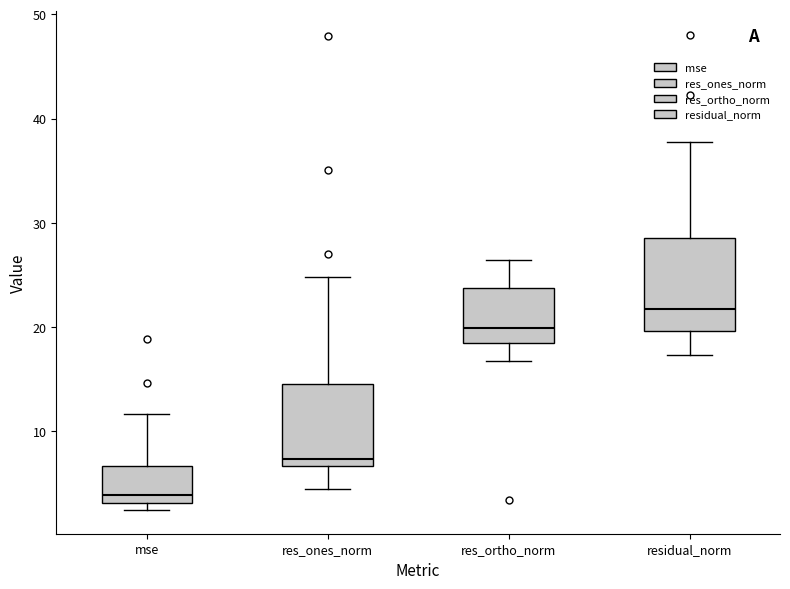

Reading left to right, read every box against the y-axis: the position of its median line, the range the box covers, and the ends of its whiskers. The values are not printed on the chart, so give them approximately, as read against the axis.

mse: median 4, box 3 to 7, whiskers 2 to 12
res_ones_norm: median 7 (just above the box's lower edge), box 7 to 15, whiskers 5 to 25
res_ortho_norm: median 20, box 18 to 24, whiskers 17 to 26
residual_norm: median 22, box 20 to 29, whiskers 17 to 38